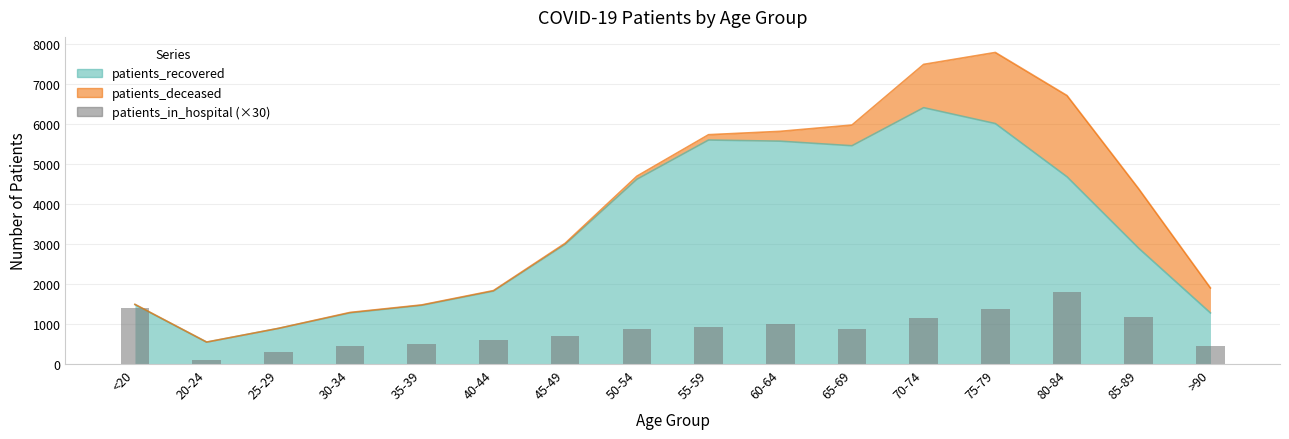

Does the chart contain any negative values?

No